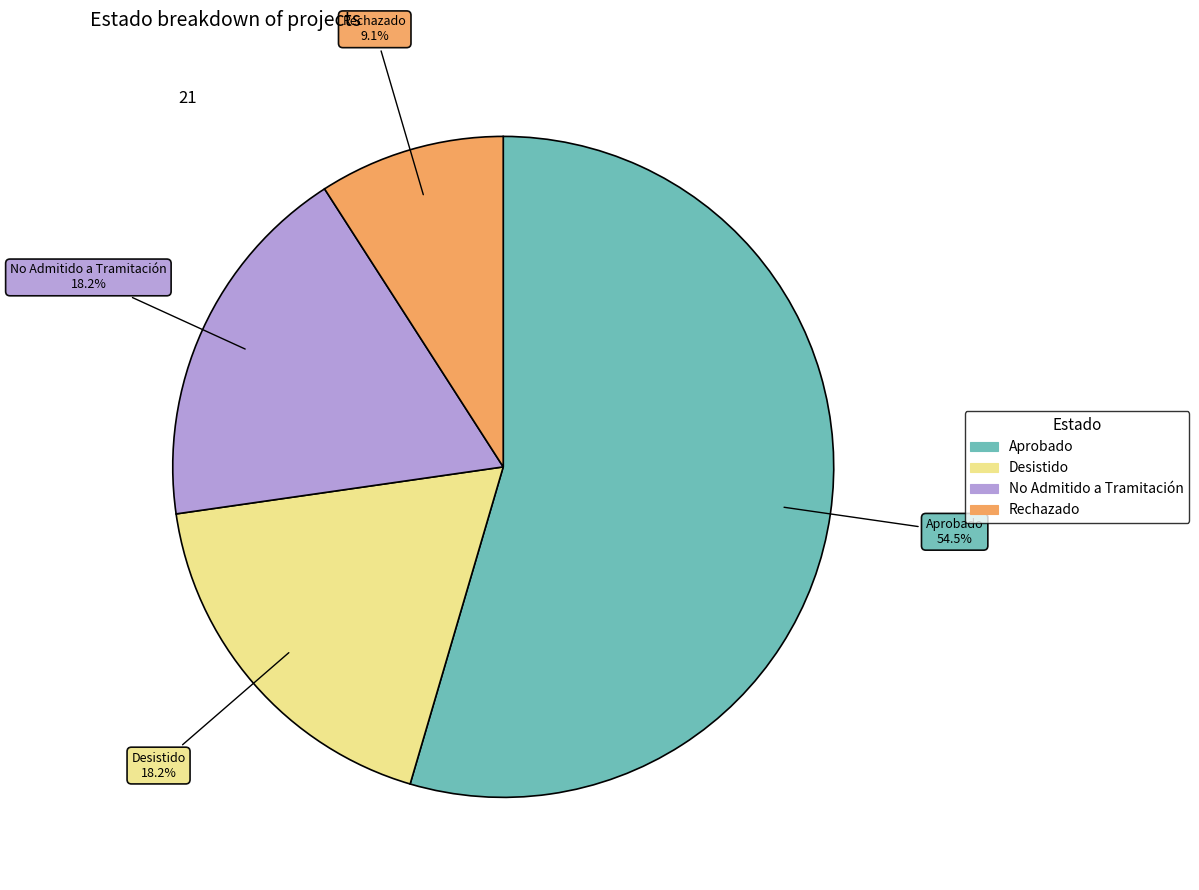

Is it true that Rechazado is 15% of the pie?

False